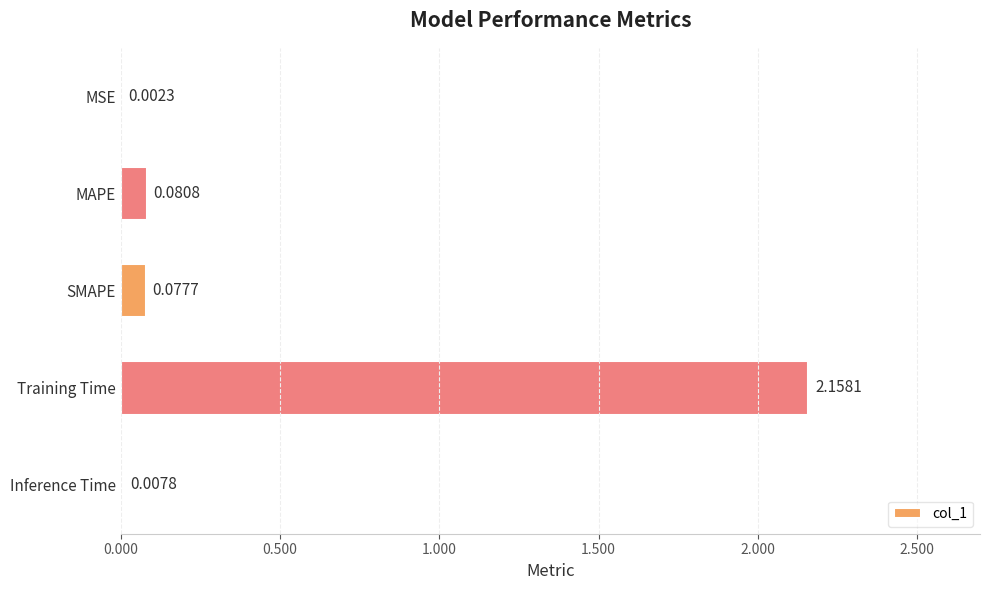

Where is the data nearest to the value 1?

MAPE